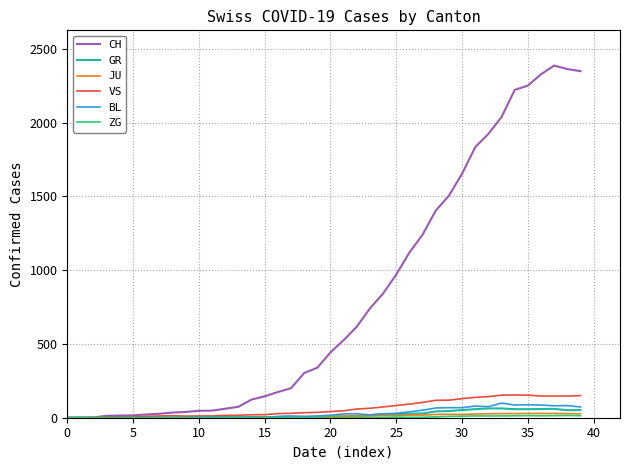

What is the greatest value displayed?

2387